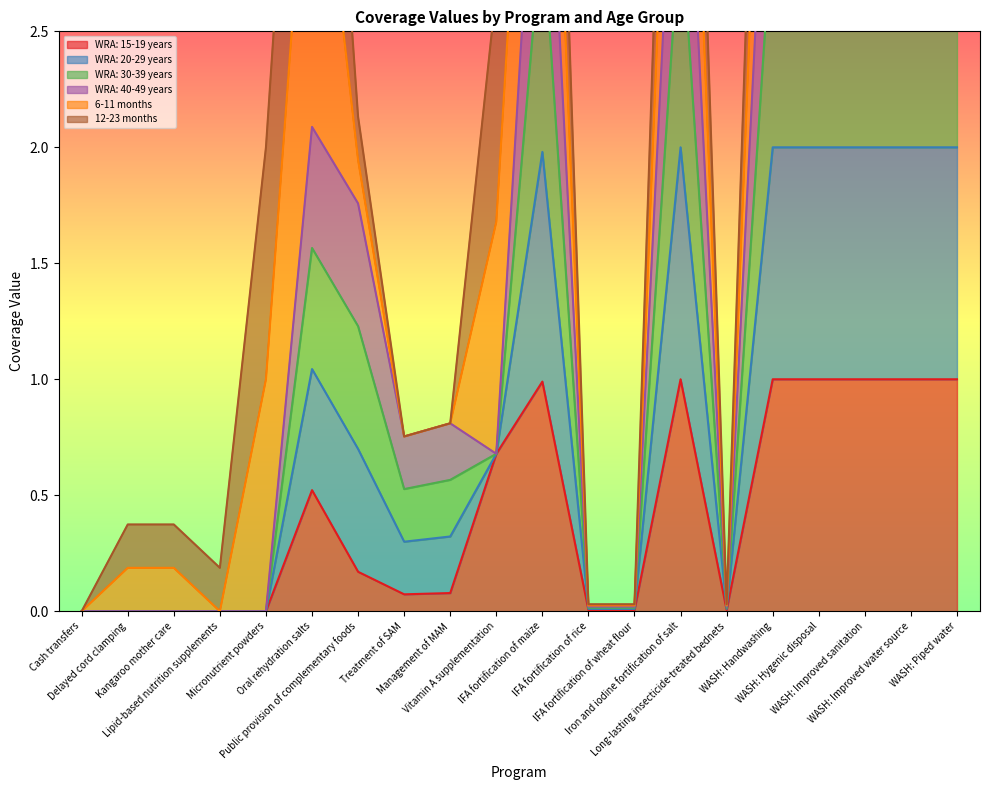

What is the approximate value of WRA: 30-39 years at Public provision of complementary foods?

1.2